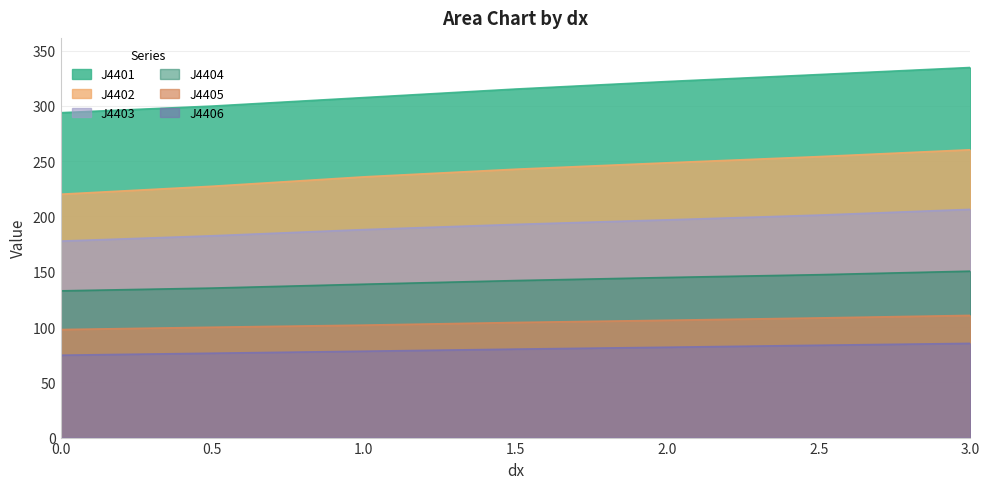

Reading left to right, list all the values displayed in this chart.

J4401: 293.8	299.8	307.5	315.2	322.0	328.3	334.7
J4402: 220.1	227.3	235.8	242.7	248.5	254.1	260.3
J4403: 177.7	182.5	188.1	192.8	196.9	201.2	206.4
J4404: 132.7	135.2	138.7	142.0	144.8	147.3	150.5
J4405: 97.7	99.8	101.7	104.1	106.1	108.2	110.5
J4406: 74.5	76.3	78.1	80.0	81.7	83.5	85.2